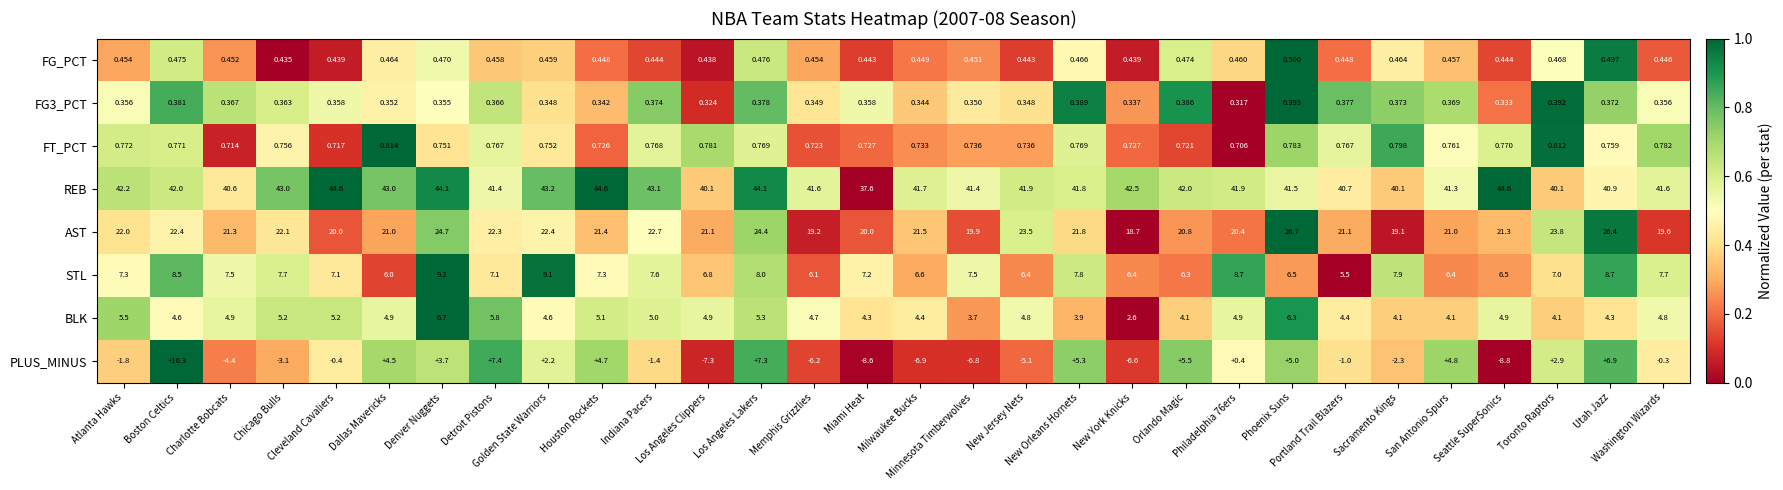

Which series has the largest range (max minus min)?

PLUS_MINUS